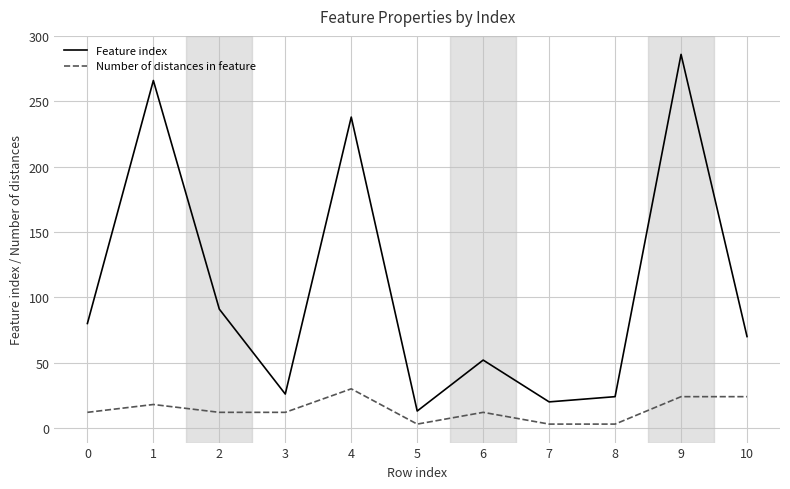

Where is the first local maximum for Number of distances in feature?

1